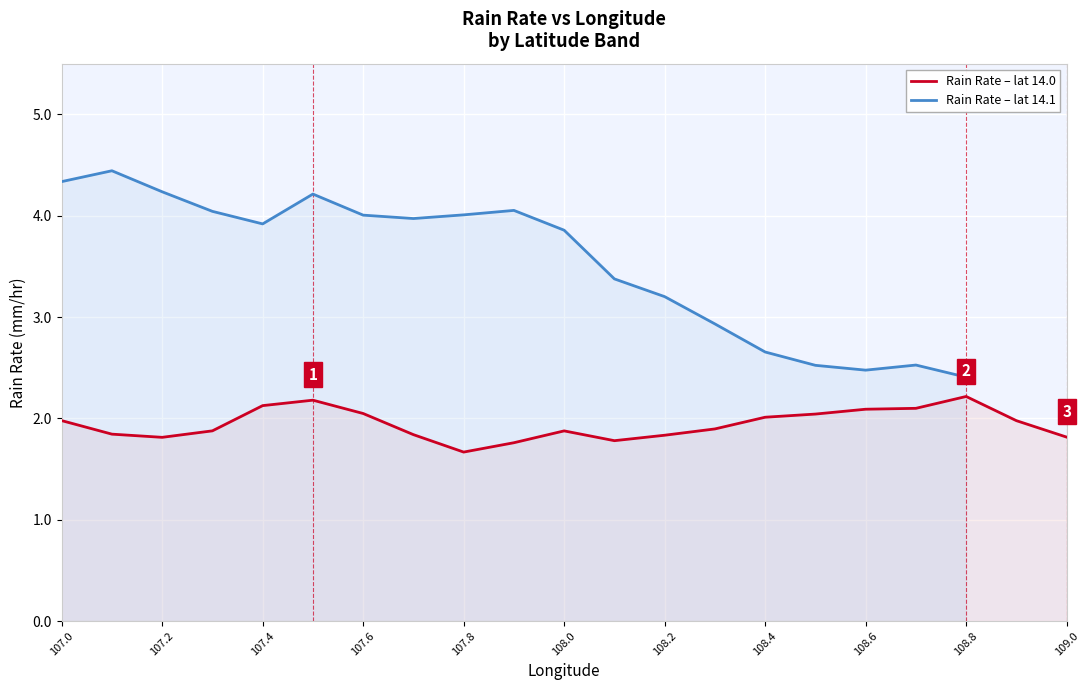

The chart shows a value of 0.9 at 108.0. True or false?

False